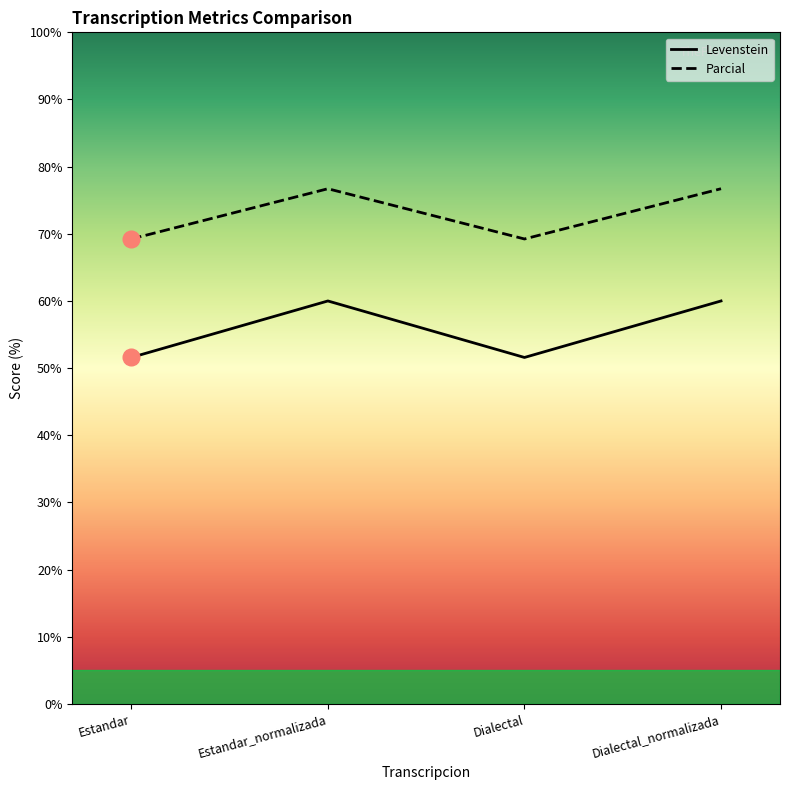

What is the label of the 1st point from the right?

Dialectal_normalizada